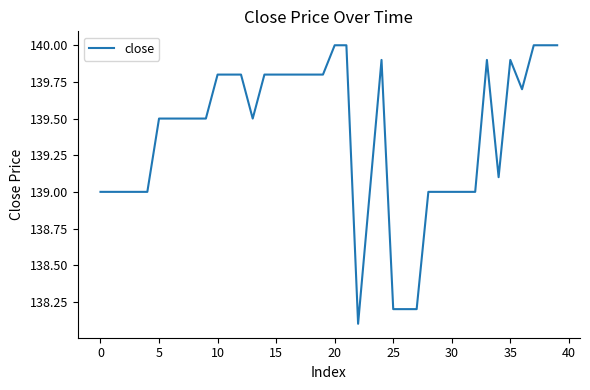

What is the maximum value shown in the chart?

140.0